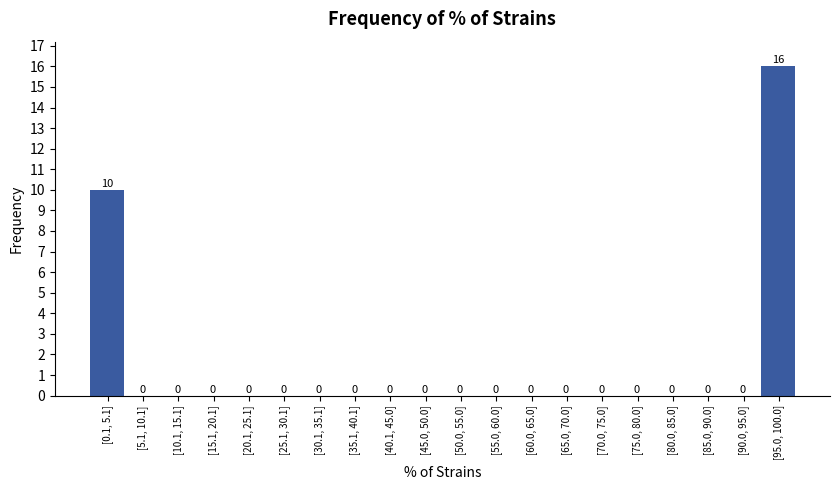

Reading left to right, list all the values displayed in this chart.

[0.1, 5.1]=10	[5.1, 10.1]=0	[10.1, 15.1]=0	[15.1, 20.1]=0	[20.1, 25.1]=0	[25.1, 30.1]=0	[30.1, 35.1]=0	[35.1, 40.1]=0	[40.1, 45.0]=0	[45.0, 50.0]=0	[50.0, 55.0]=0	[55.0, 60.0]=0	[60.0, 65.0]=0	[65.0, 70.0]=0	[70.0, 75.0]=0	[75.0, 80.0]=0	[80.0, 85.0]=0	[85.0, 90.0]=0	[90.0, 95.0]=0	[95.0, 100.0]=16